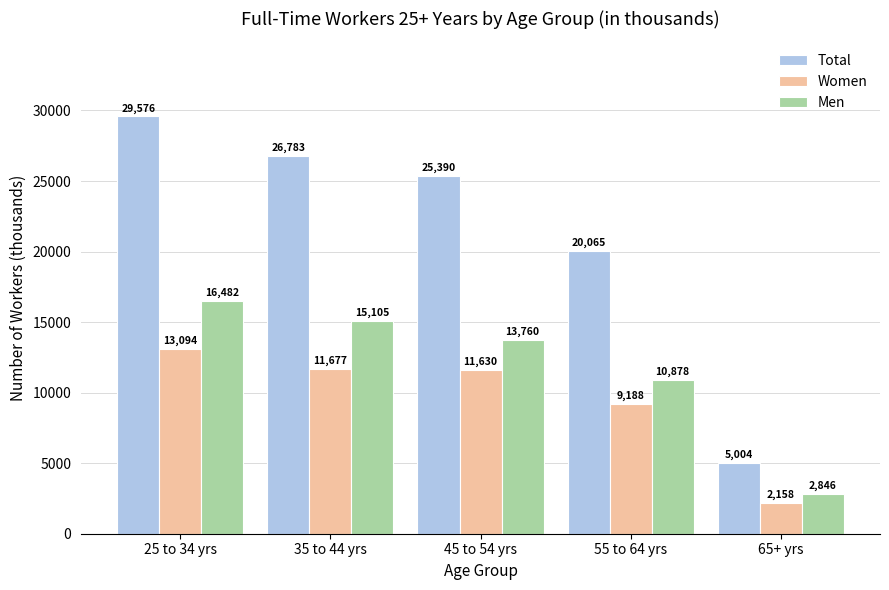

What is the approximate value of Total at 35 to 44 yrs?

26783